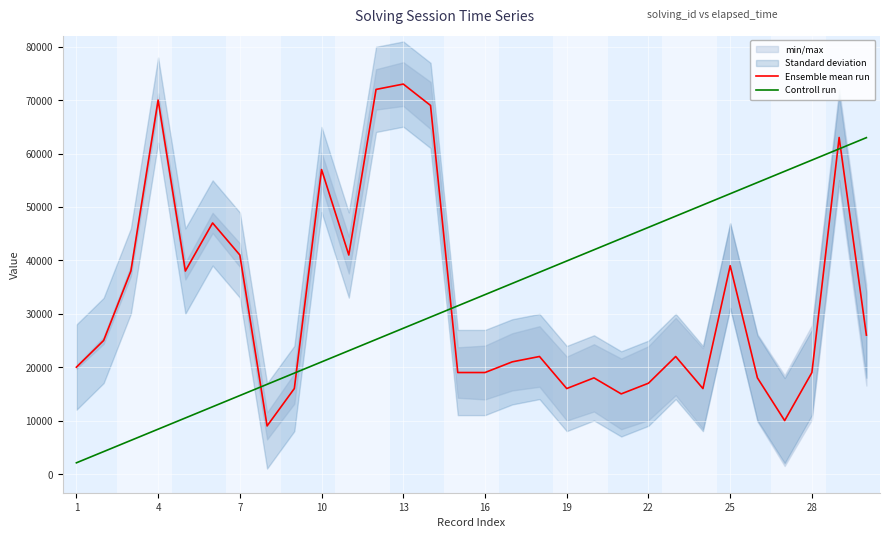

What value does the Controll run series have at 22?

46176.3